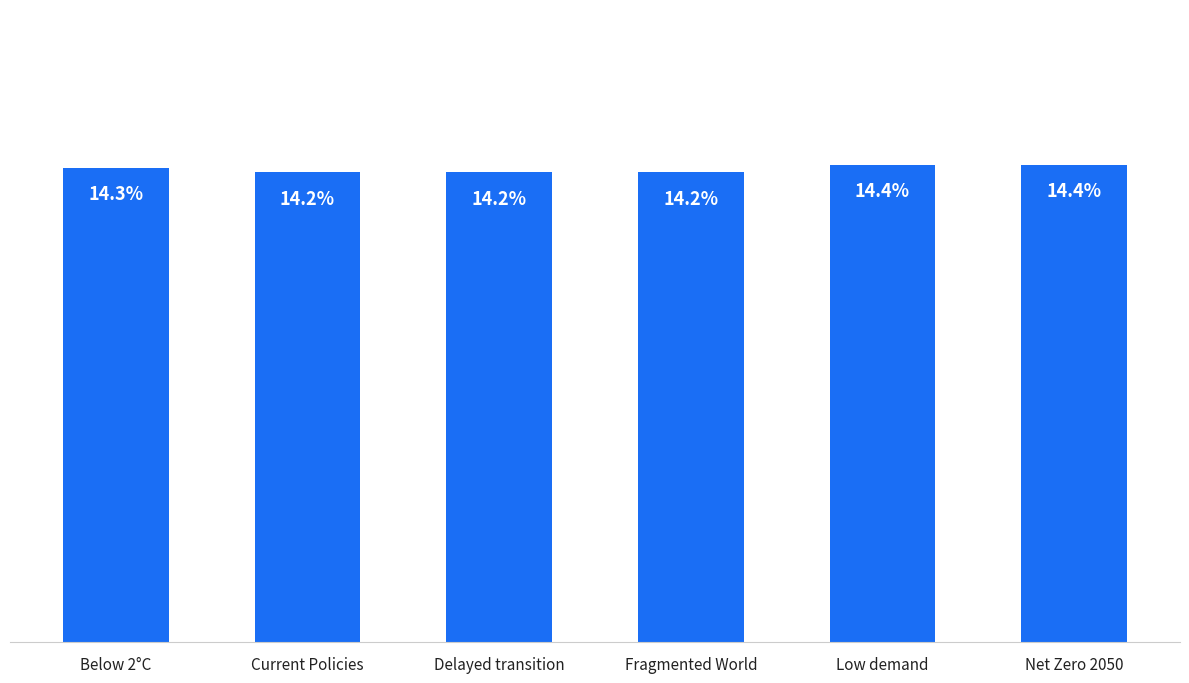

What is the average value?

0.1